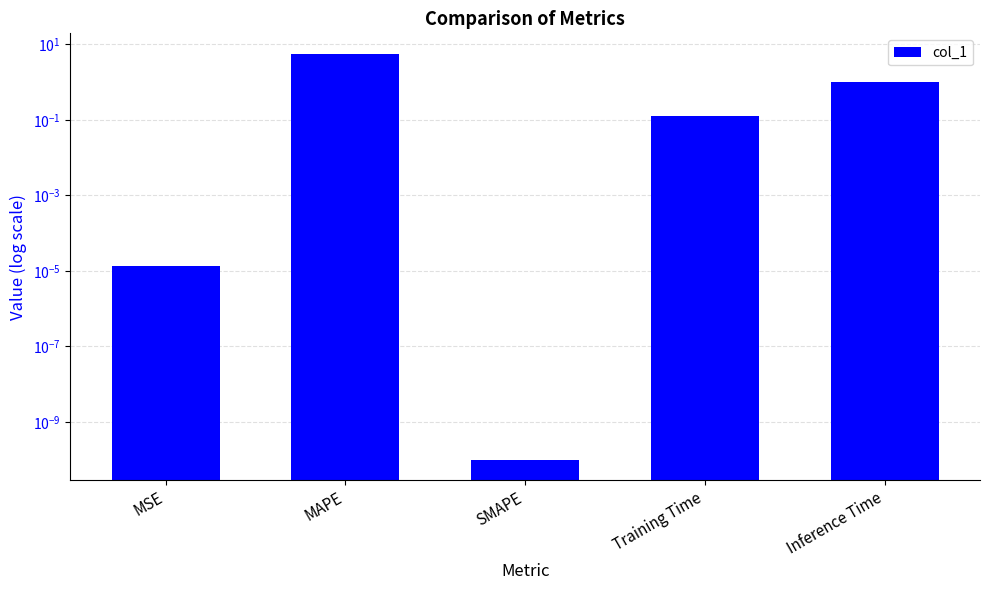

The value at MAPE is 7.5. True or false?

False